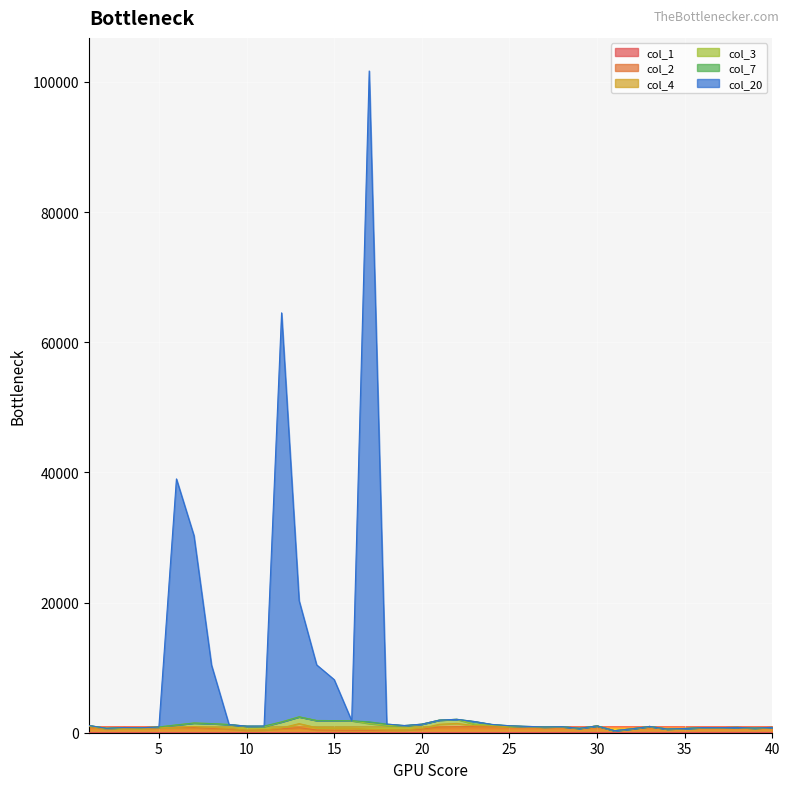

List the labels in order of col_20 value, smallest first.

31, 34, 32, 35, 29, 2, 39, 4, 37, 36, 3, 38, 40, 5, 27, 28, 33, 26, 10, 11, 30, 25, 19, 1, 9, 24, 20, 18, 23, 16, 21, 22, 15, 8, 14, 13, 7, 6, 12, 17